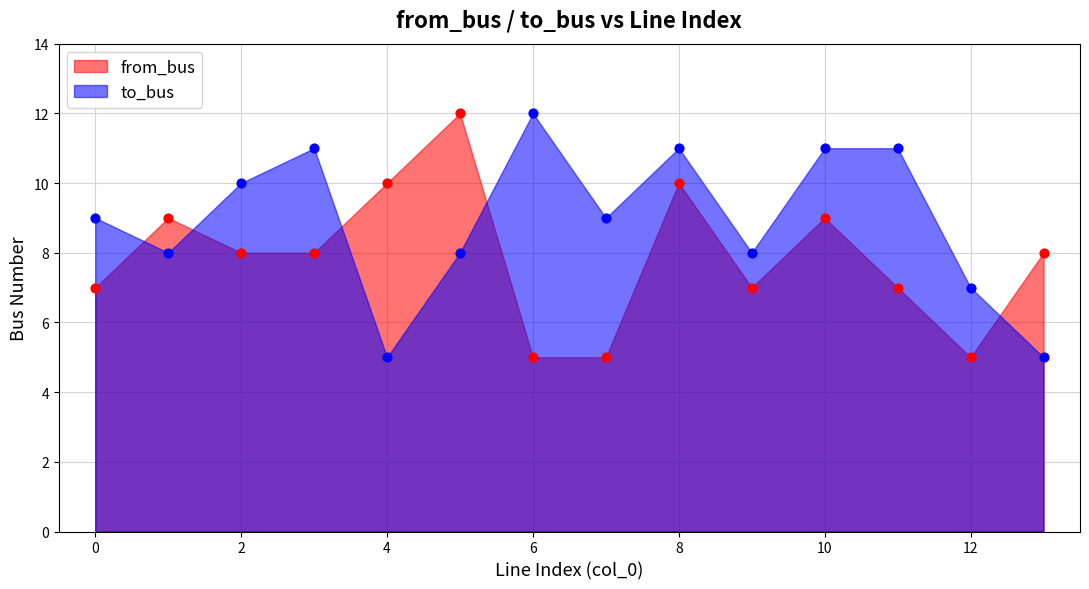

Which series reaches the maximum Y coordinate?

to_bus